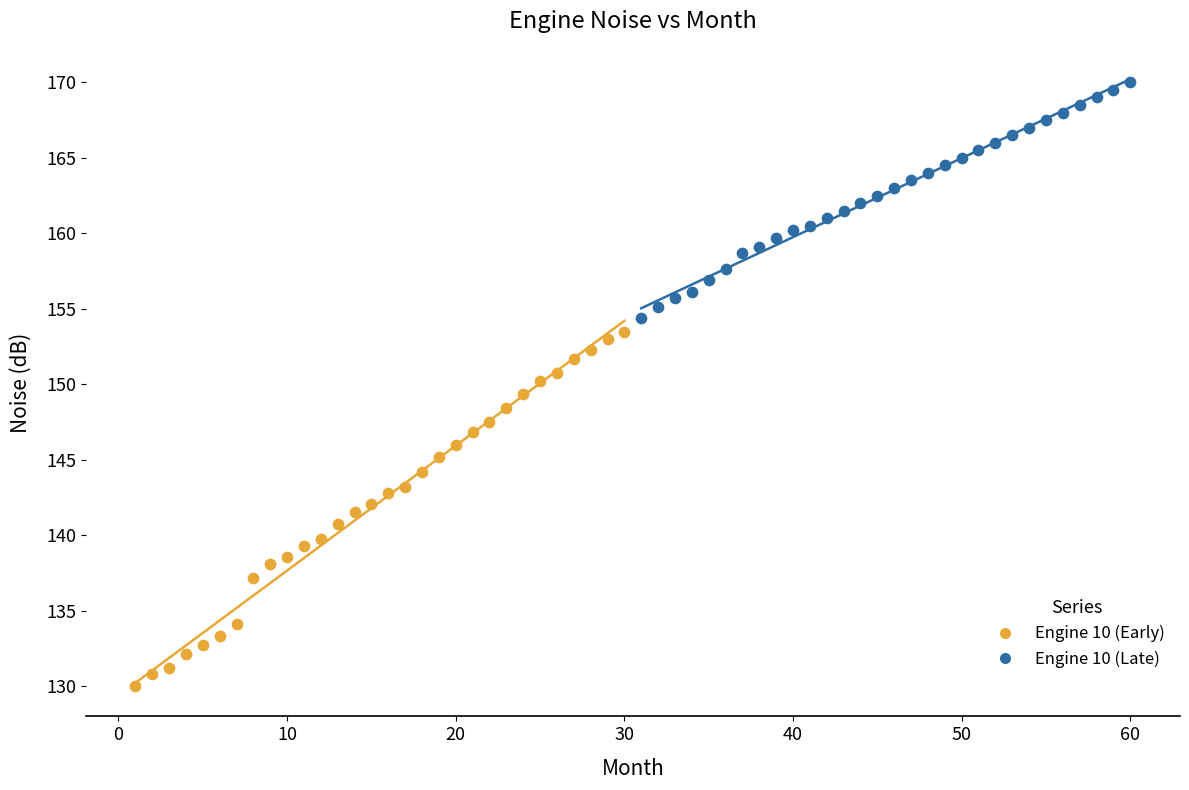

What are all the series names shown in the legend?

Engine 10 (Early), Engine 10 (Late)